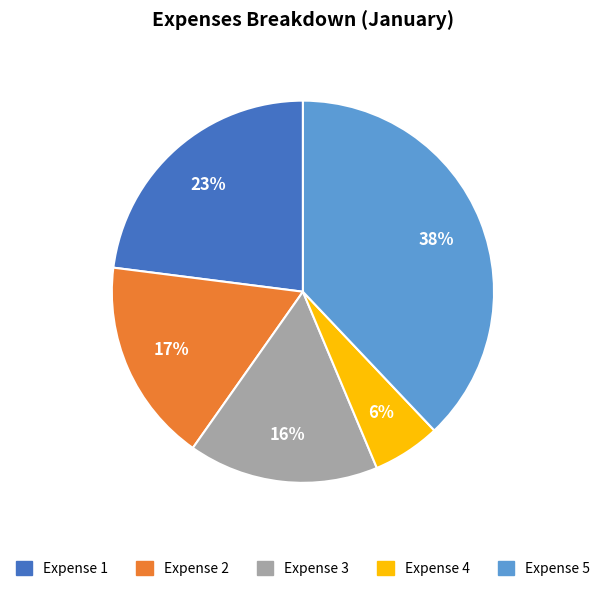

How many segments does this pie chart have?

5